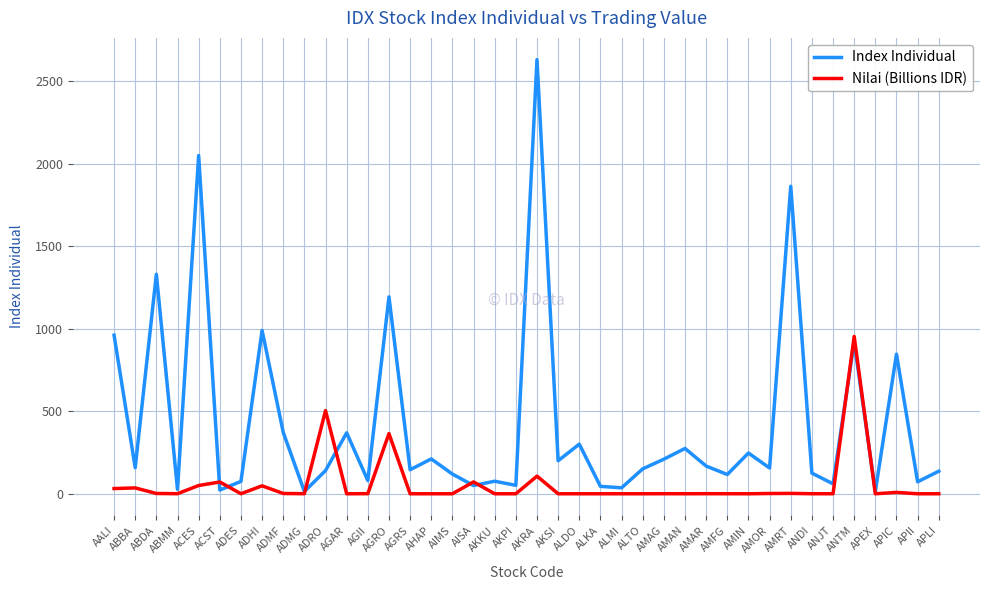

What is the maximum value shown in the chart?

2630.1